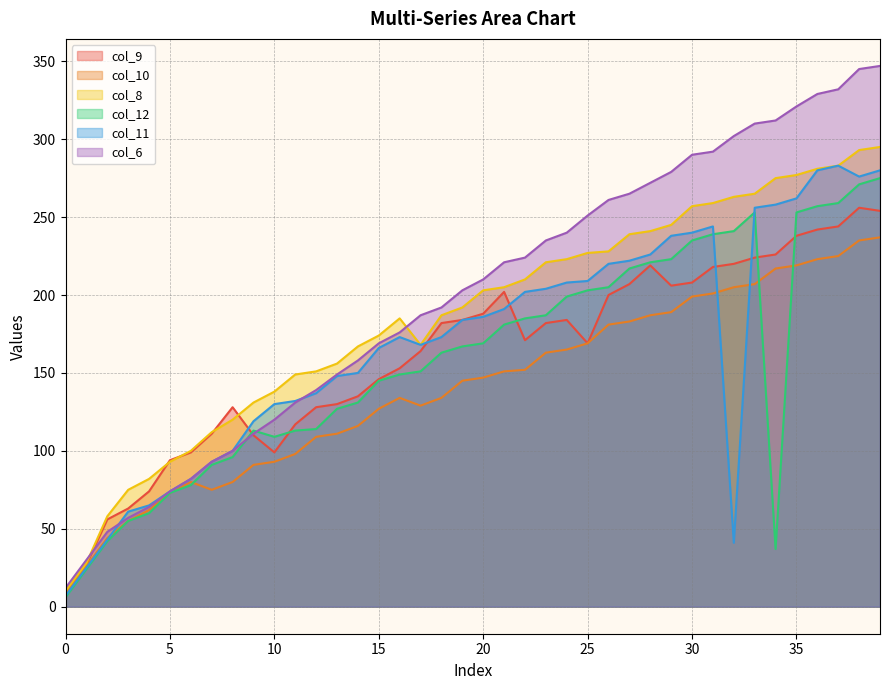

What value does the col_10 series have at 19?

145